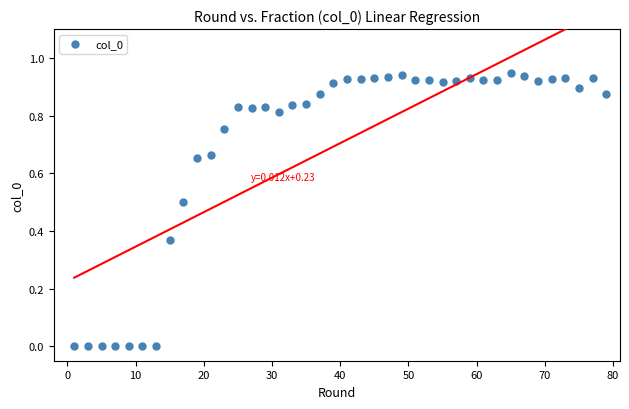

What is the range of X values (max minus min)?

78.0